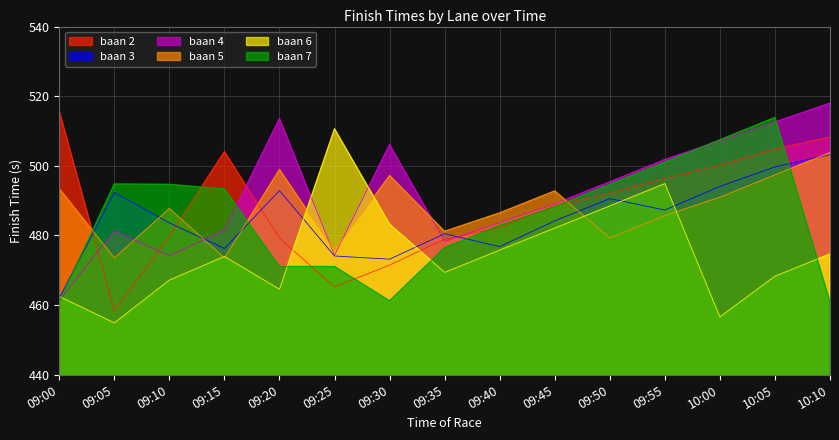

How many data points in baan 2 are less than 488?

7